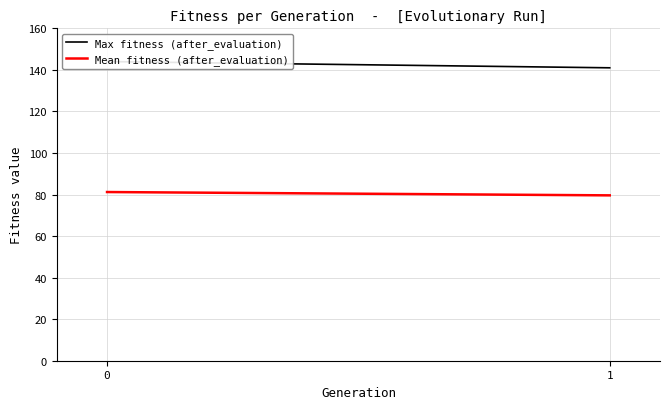

What is the value of the Mean fitness (after_evaluation) point at the 2nd from the left?

79.6